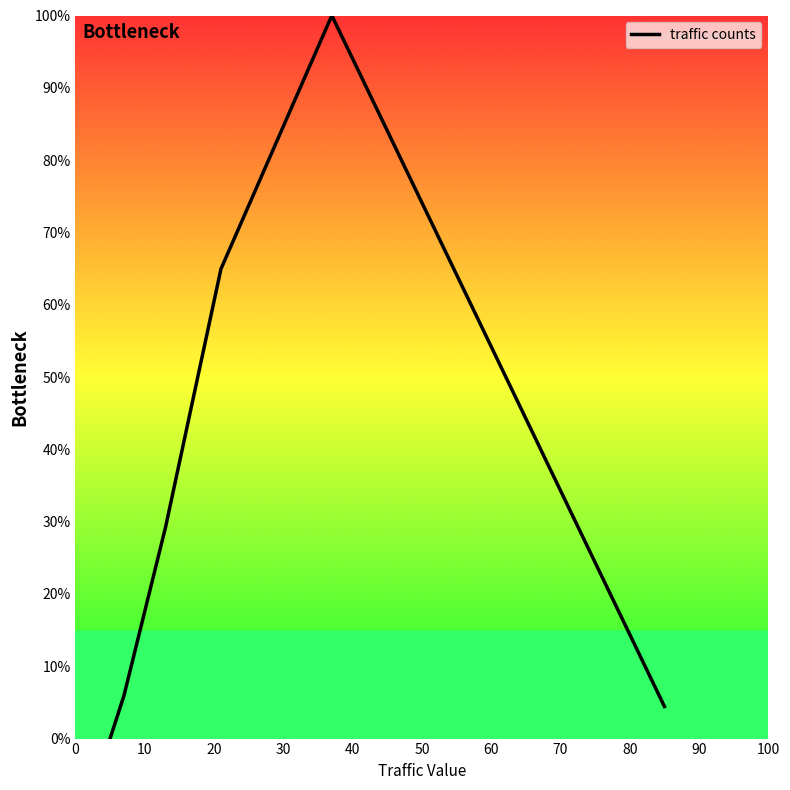

How many interior local peaks (higher than both neighbors) does the data have?

1